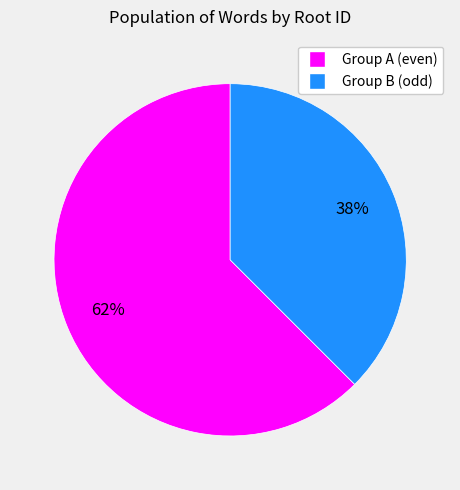

Does any single category account for the majority?

Yes